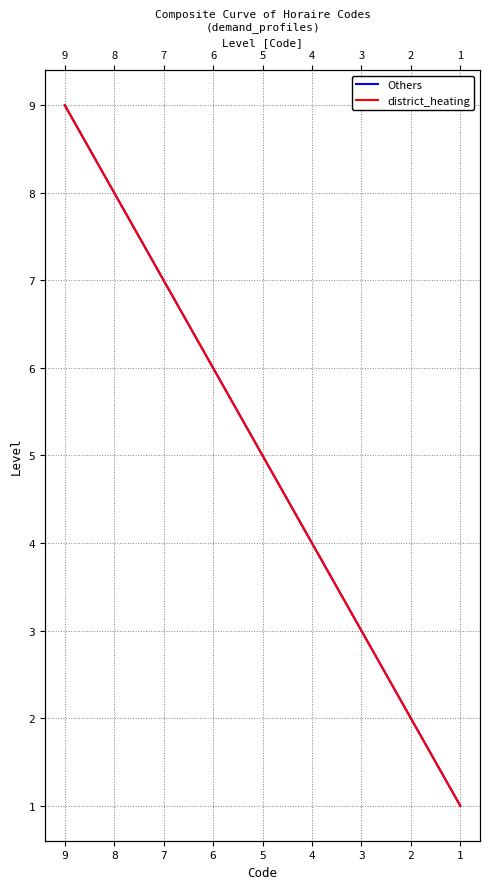

True or false: district_heating and Others intersect in this chart.

False